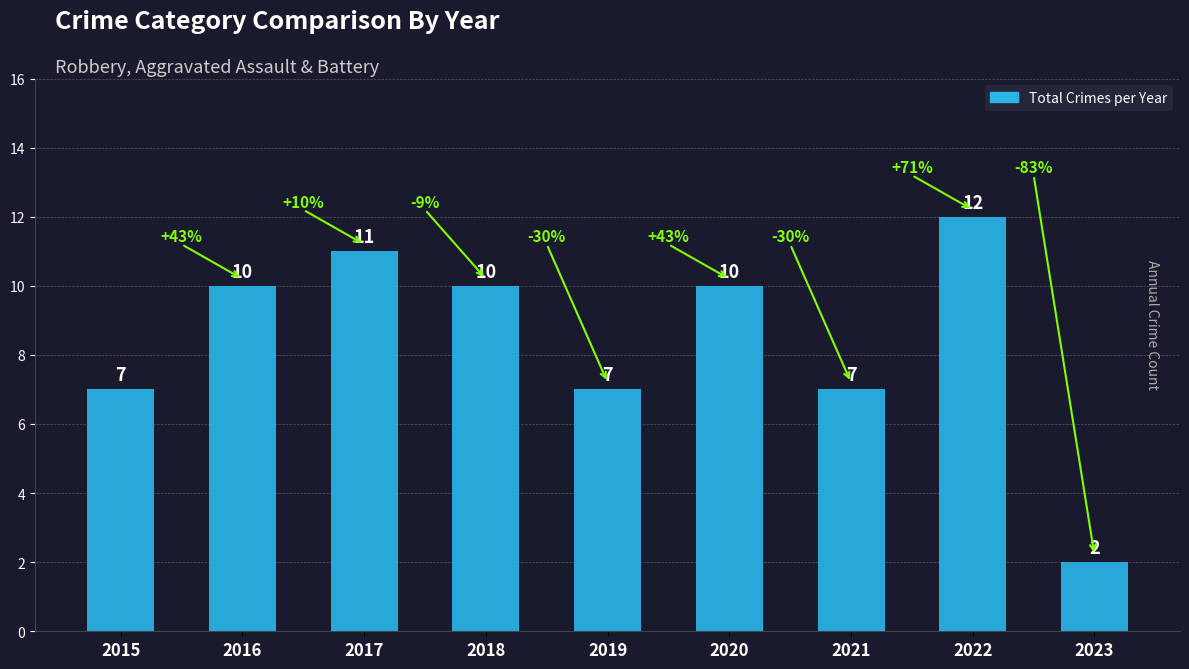

Reading right to left, extract all data points from this chart.

2	12	7	10	7	10	11	10	7